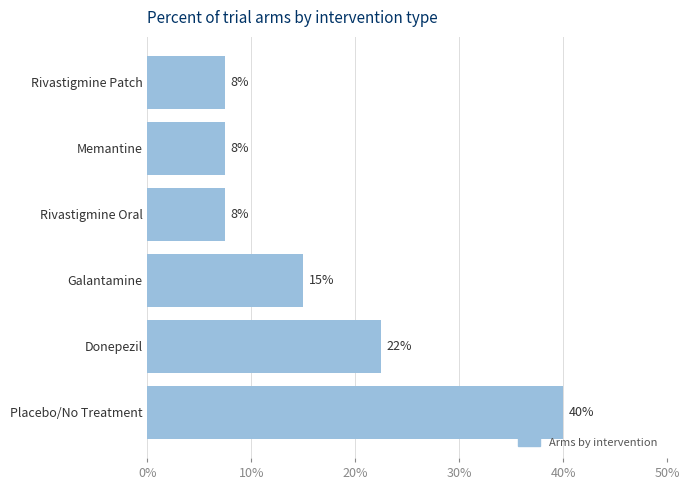

Are the bars horizontal?

Yes